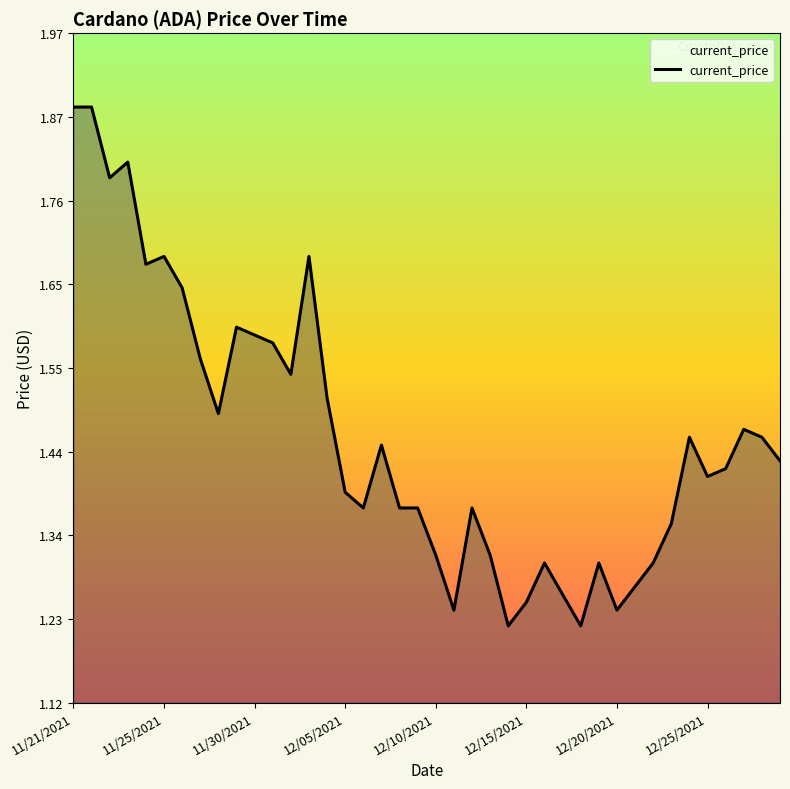

What is the difference between the maximum and minimum values?

0.7